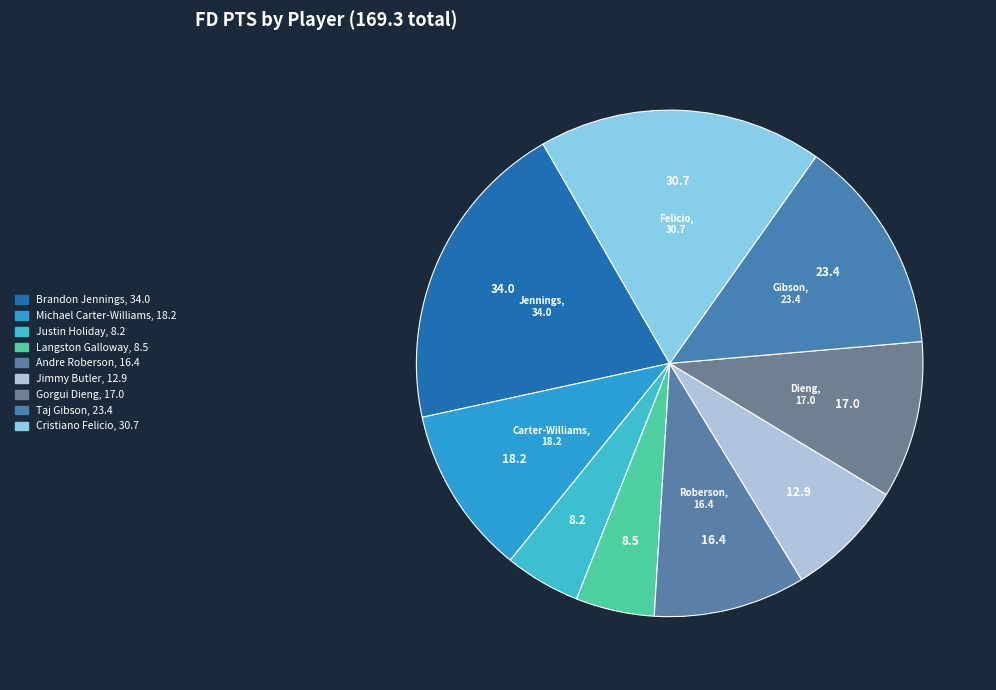

Rank the categories by value from highest to lowest.

Brandon Jennings, Cristiano Felicio, Taj Gibson, Michael Carter-Williams, Gorgui Dieng, Andre Roberson, Jimmy Butler, Langston Galloway, Justin Holiday